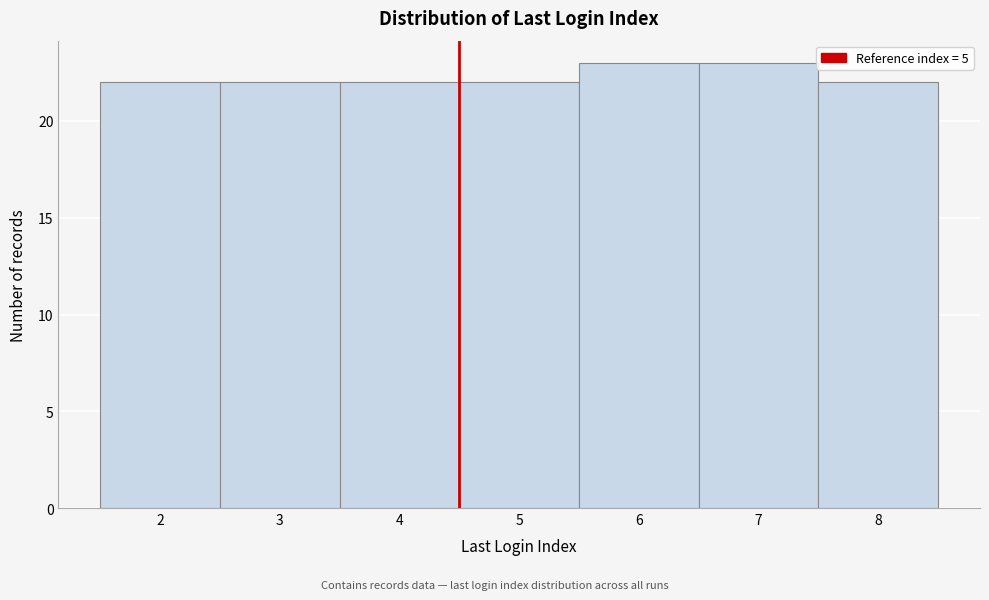

Reading right to left, list all the values displayed in this chart.

8=22	7=23	6=23	5=22	4=22	3=22	2=22